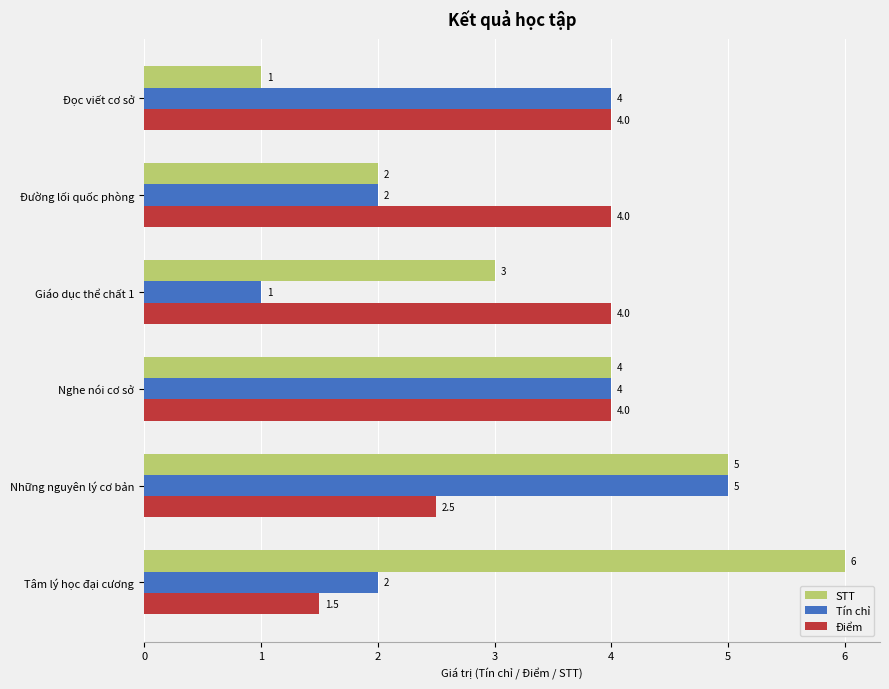

Which series has the largest total across all categories?

STT